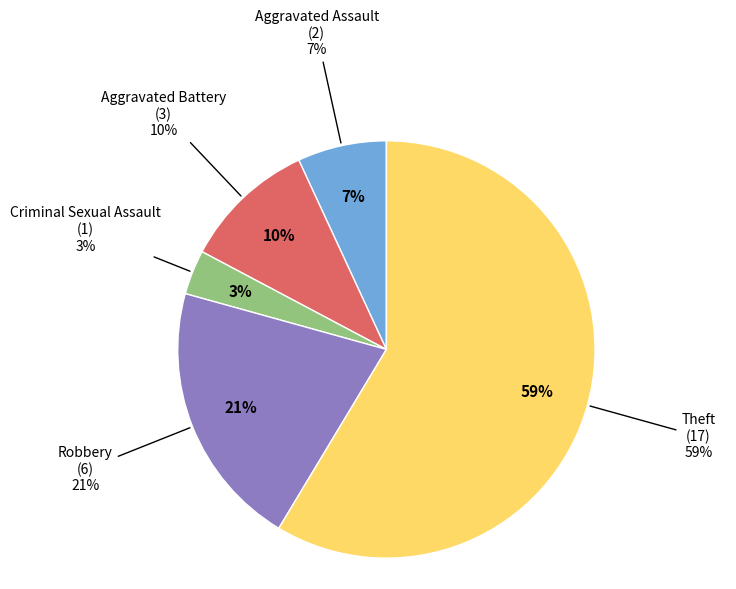

To the nearest percent, what is the average slice percentage?

20%